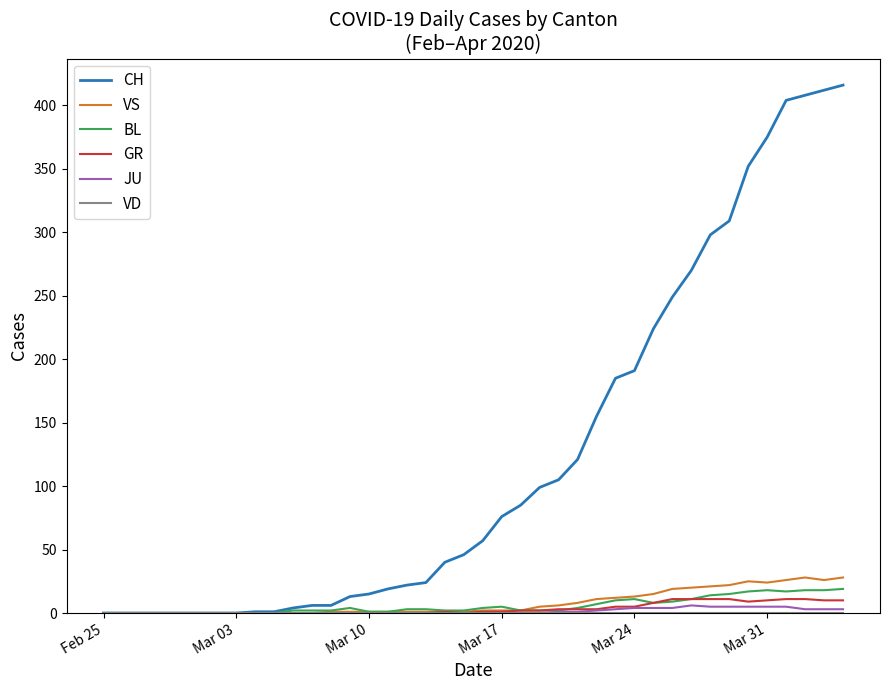

What is the greatest value displayed?

416